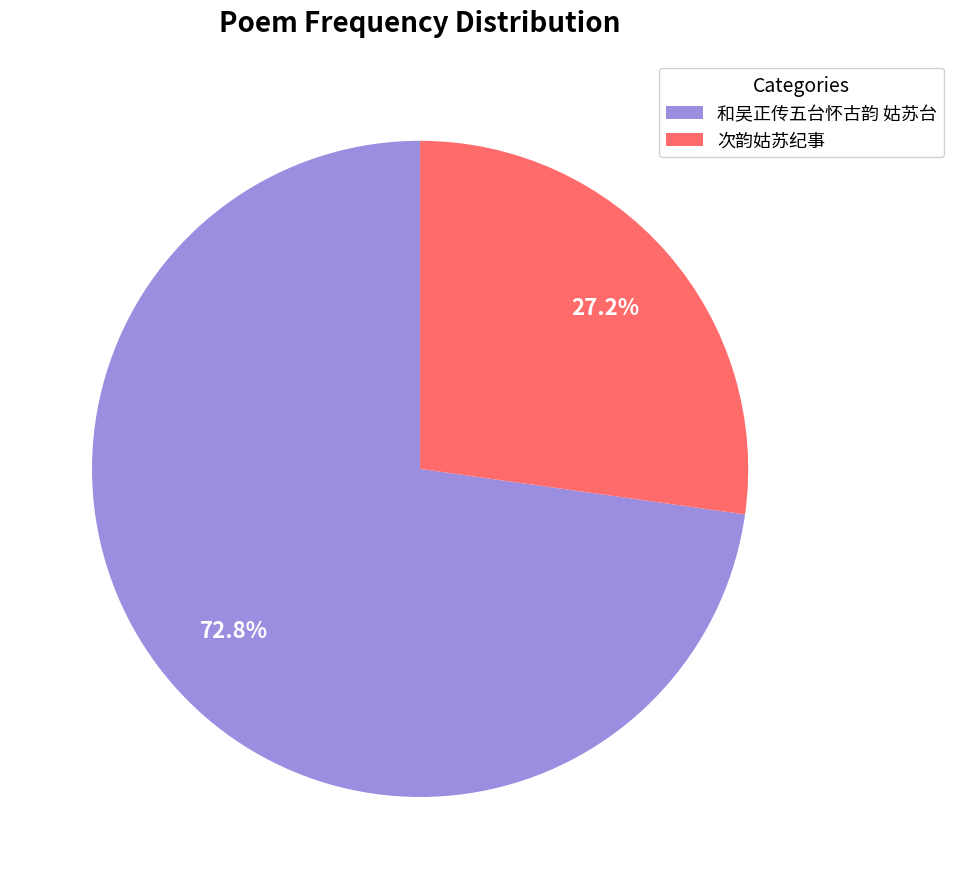

Is the sum of 次韵姑苏纪事 and 和吴正传五台怀古韵 姑苏台 greater than half?

Yes